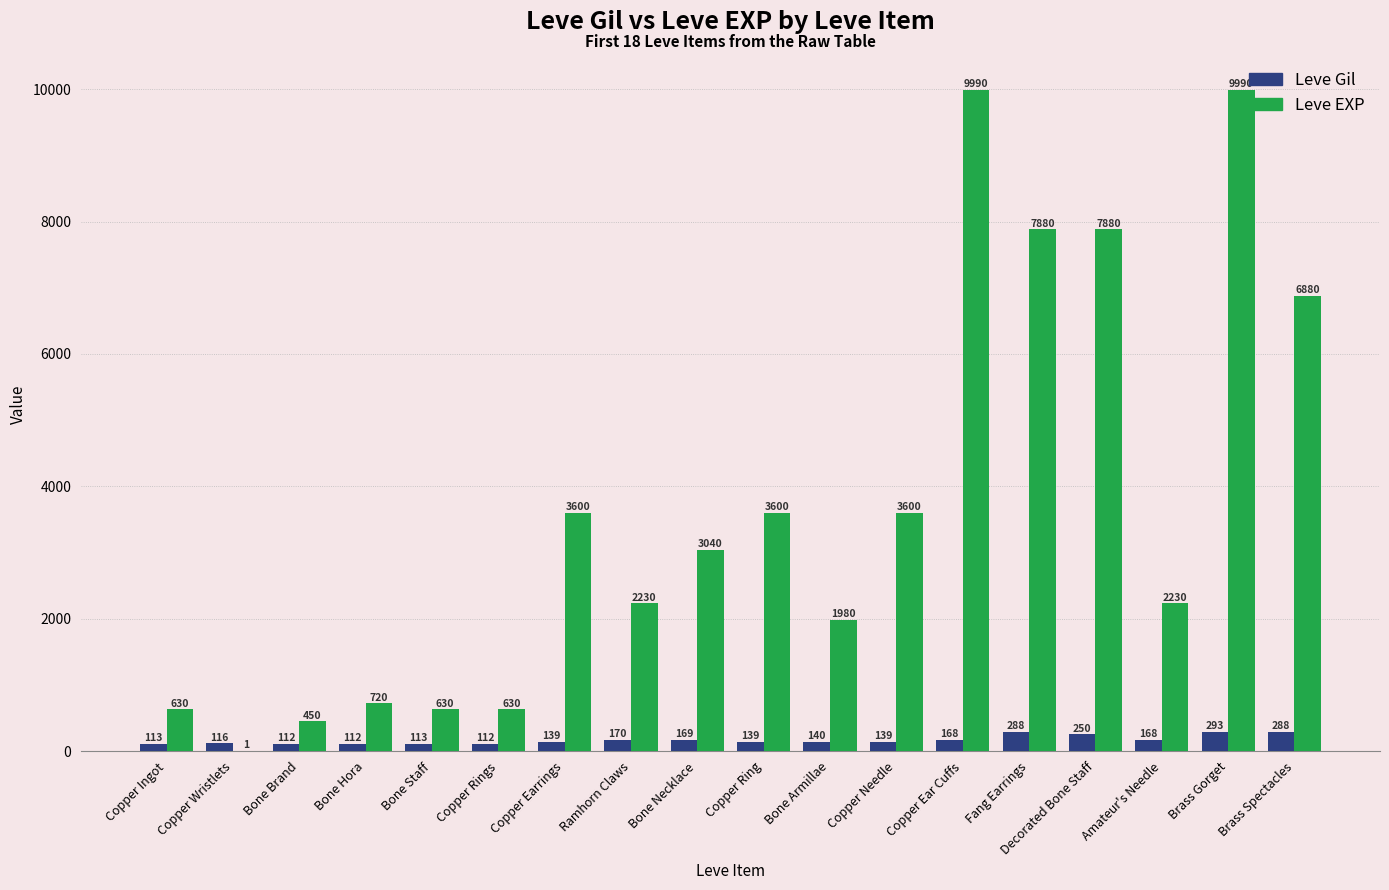

Reading left to right, transcribe all the data shown in this chart.

Leve Gil: 113	116	112	112	113	112	139	170	169	139	140	139	168	288	250	168	293	288
Leve EXP: 630	1	450	720	630	630	3600	2230	3040	3600	1980	3600	9990	7880	7880	2230	9990	6880